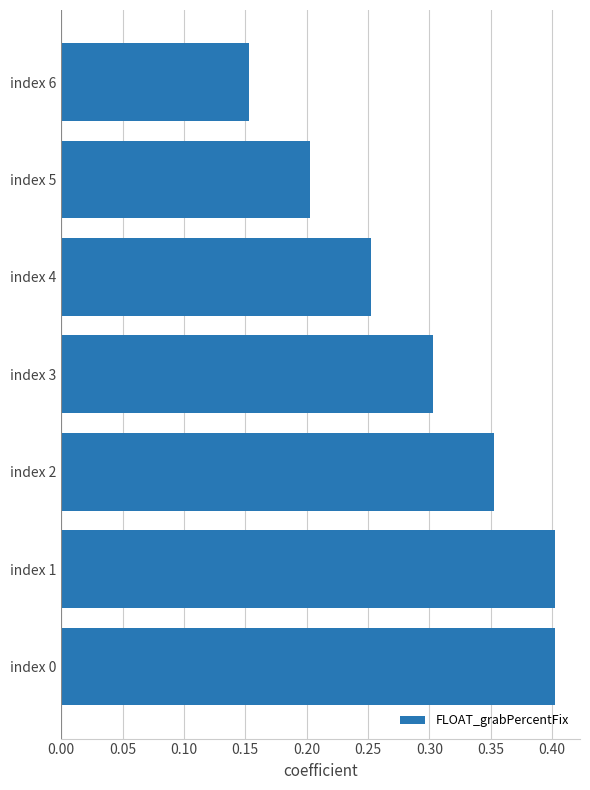

What is the sum of all values?

2.1